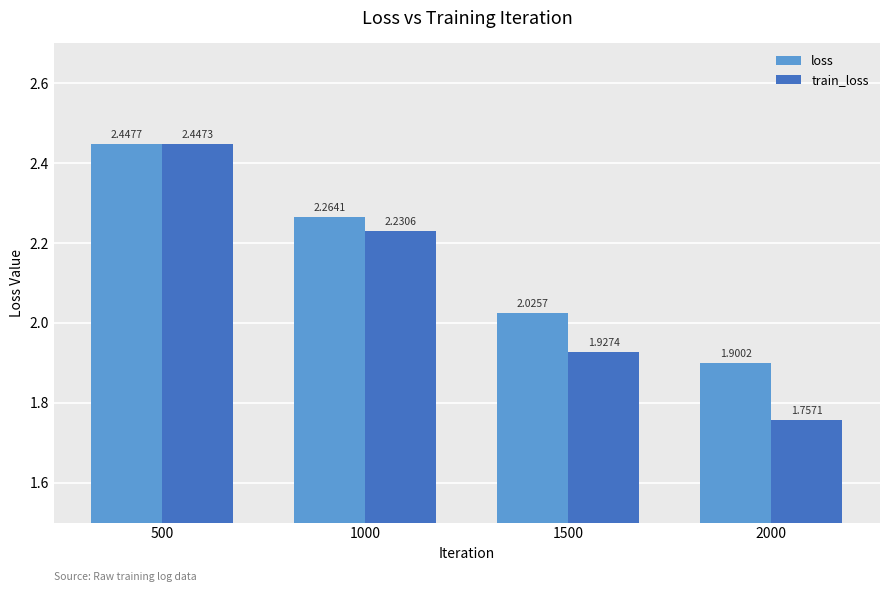

Which series has the largest total across all categories?

loss